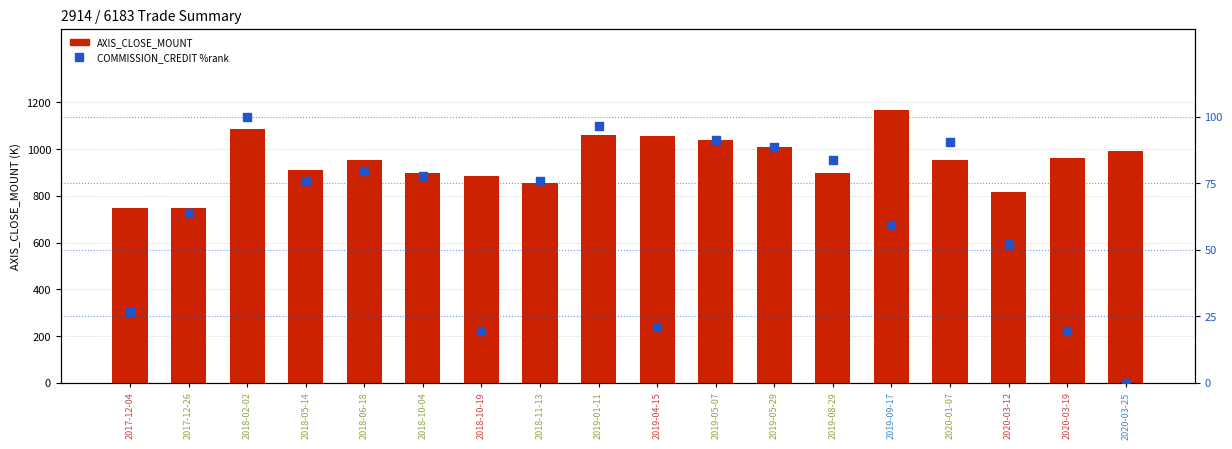

Which series has the widest spread of Y values?

AXIS_CLOSE_MOUNT